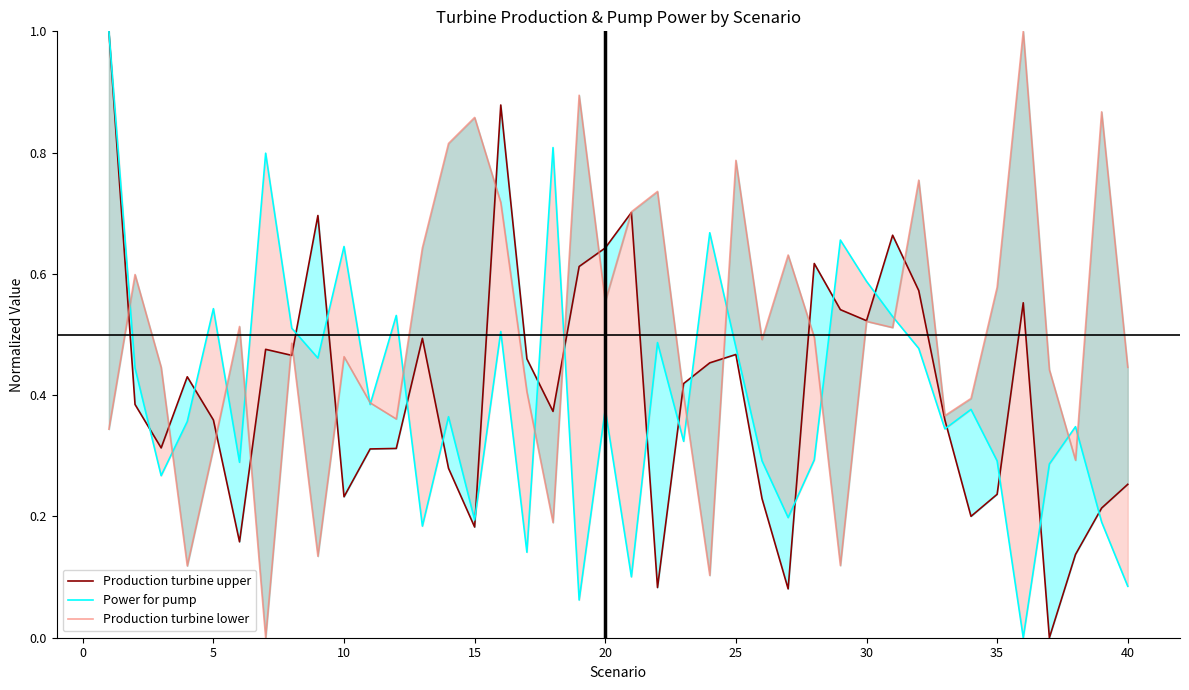

Which series has the largest range (max minus min)?

Production turbine upper